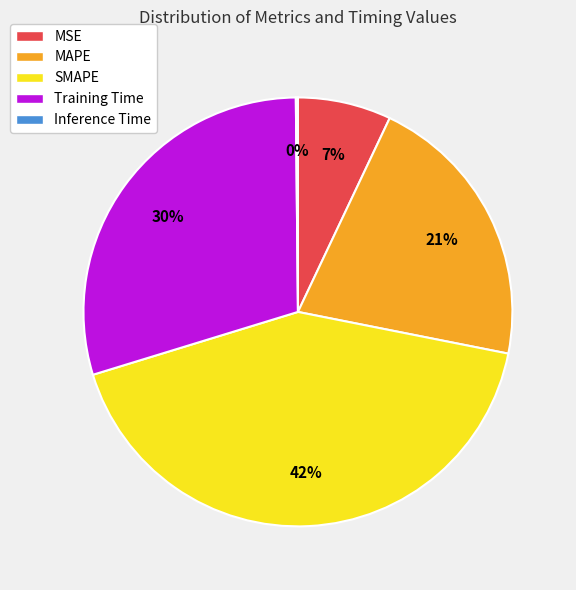

The MAPE slice represents 32% of the pie. True or false?

False